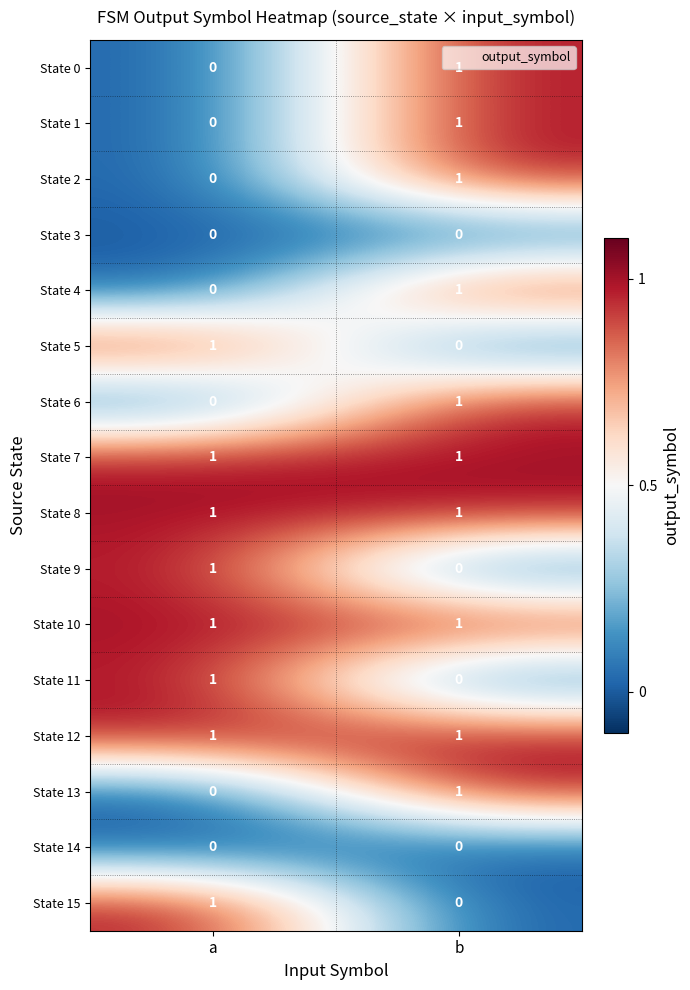

At which category is the sum across all series the highest?

b